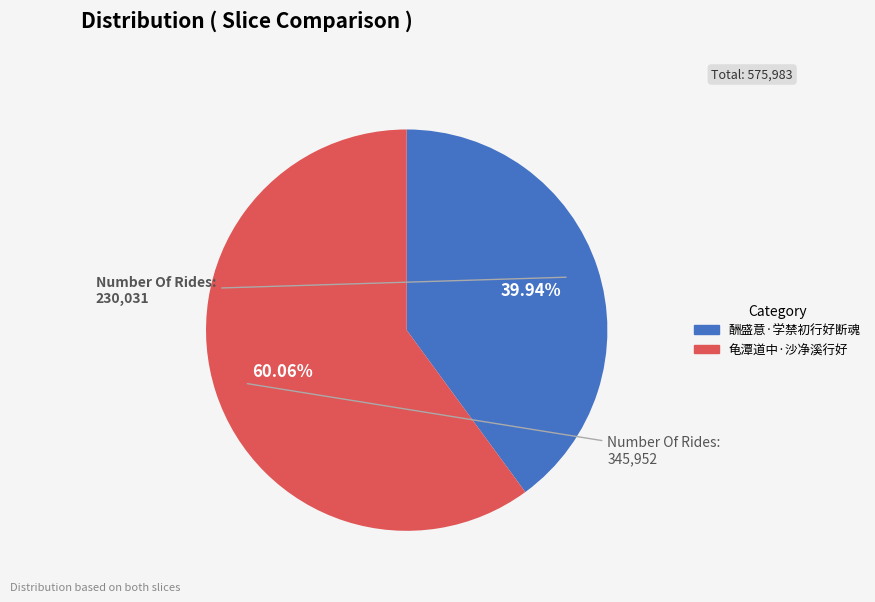

Is it true that 酬盛意·学禁初行好断魂 is 31% of the pie?

False